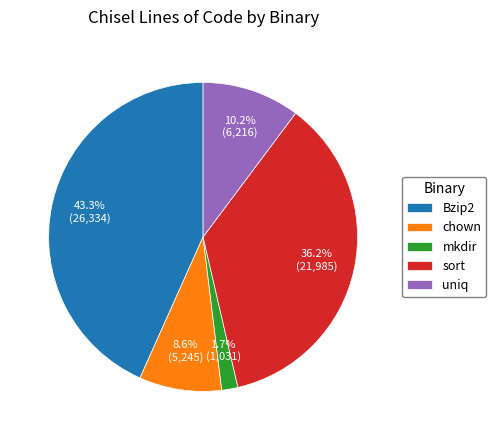

What percentage is the uniq slice, to the nearest percent?

10%